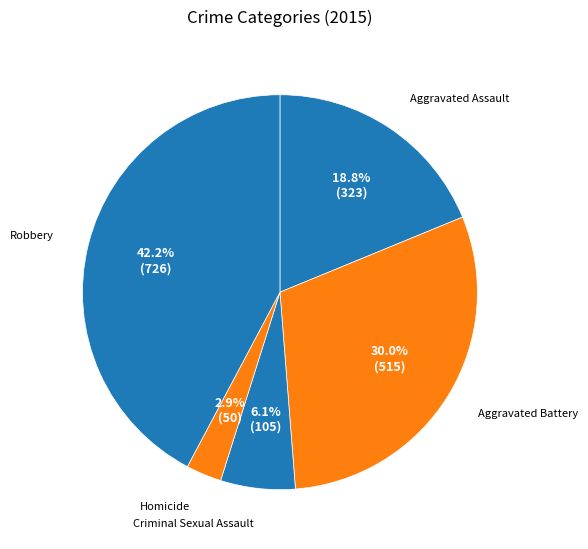

Between Robbery and Aggravated Assault, which is larger?

Robbery